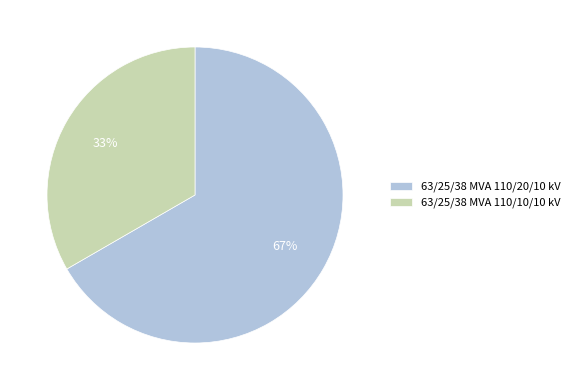

To the nearest percent, what is the average slice percentage?

50%